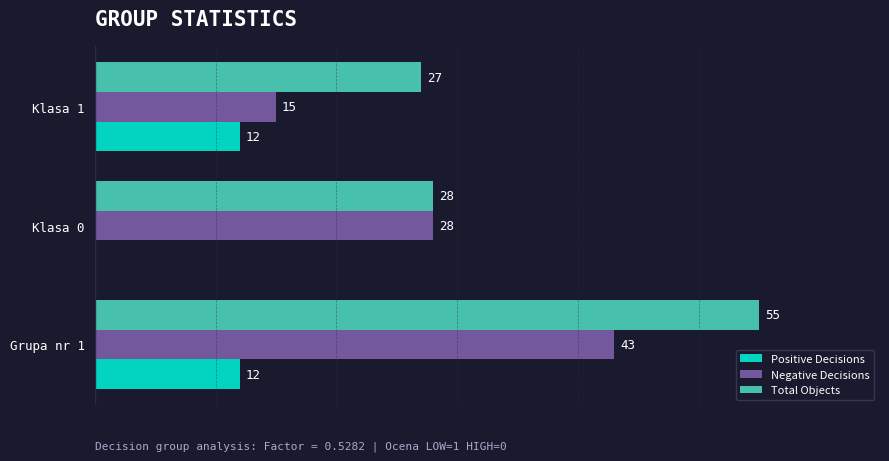

Which series has the largest total across all categories?

Total Objects